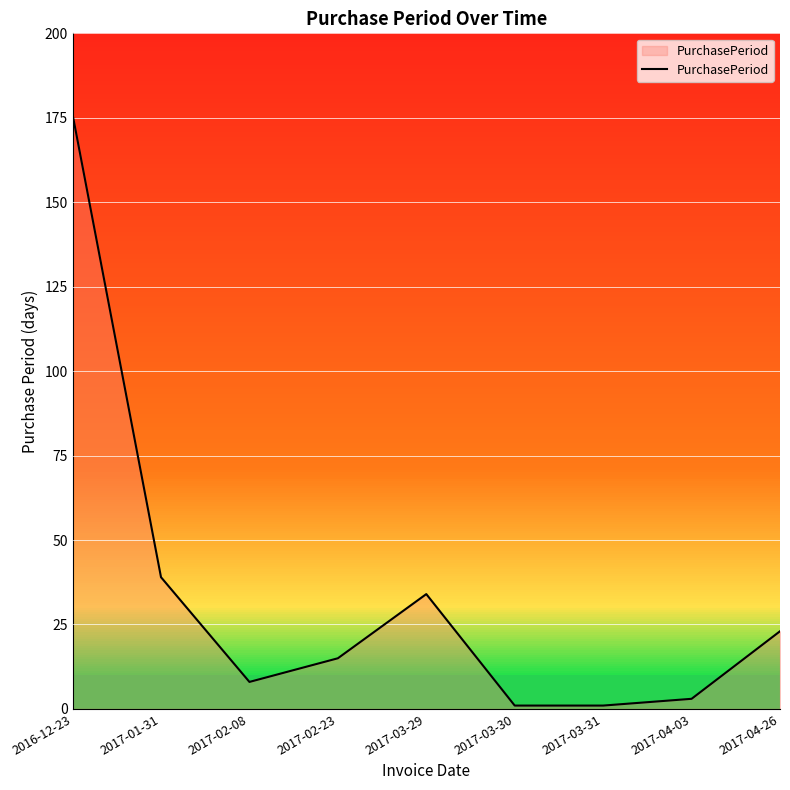

What is the change in value from 2016-12-23 to 2017-03-29?

-142